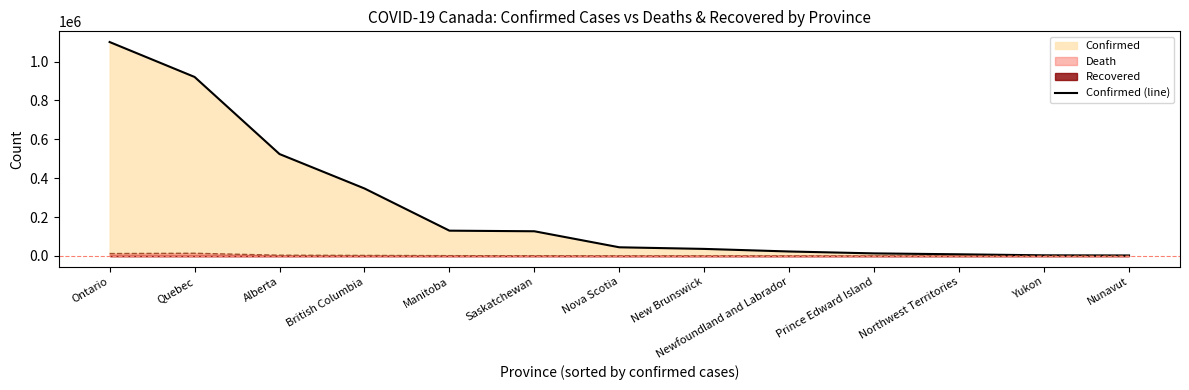

What is the label of the 10th point from the left?

Prince Edward Island